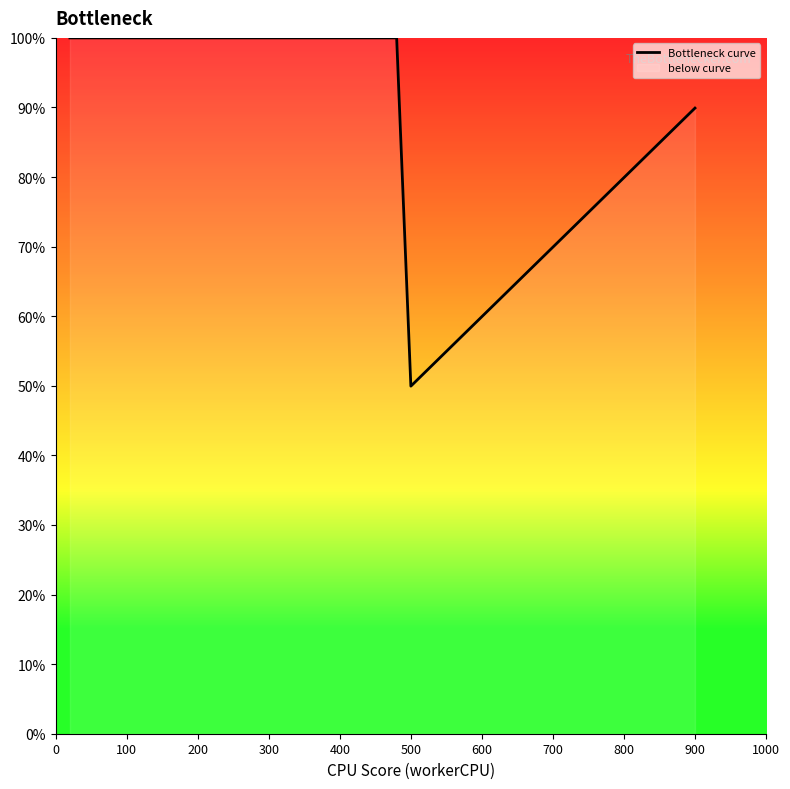

Reading right to left, what are all the values shown in this chart?

0.9	0.9	0.9	0.9	0.8	0.8	0.8	0.7	0.7	0.7	0.7	0.6	0.6	0.6	0.6	0.6	0.5	1.0	1.0	1.0	1.0	1.0	1.0	1.0	1.0	1.0	1.0	1.0	1.0	1.0	1.0	1.0	1.0